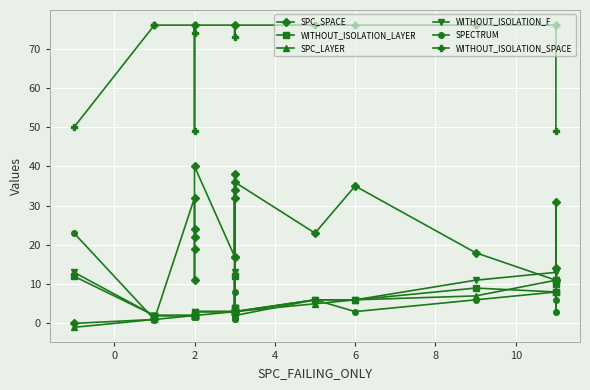

How many lines are shown in the chart?

6